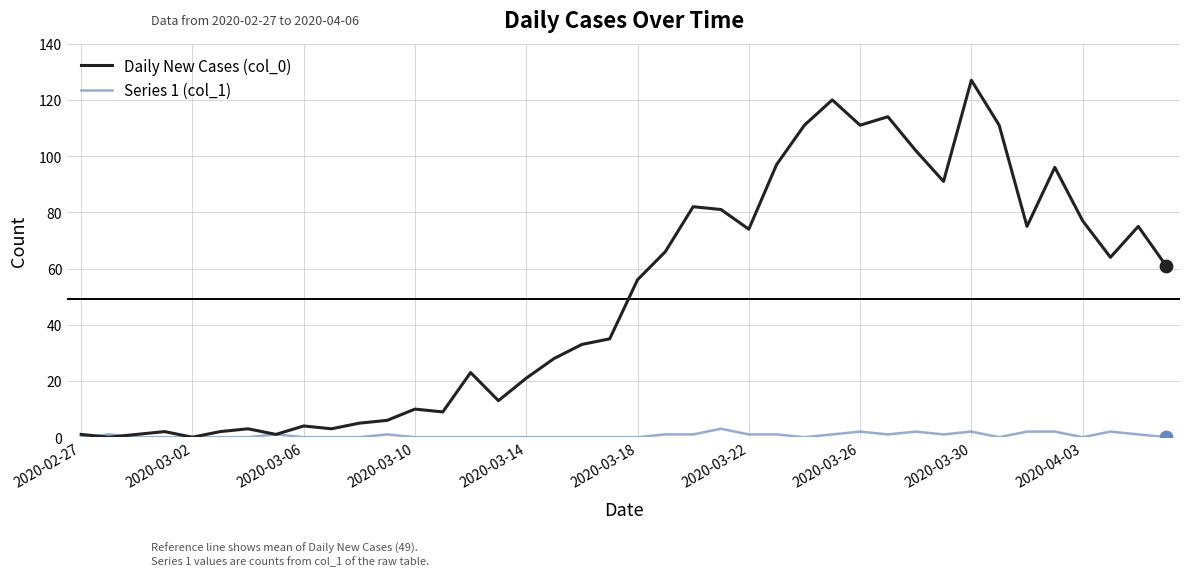

Which series has the largest total across all categories?

Daily New Cases (col_0)